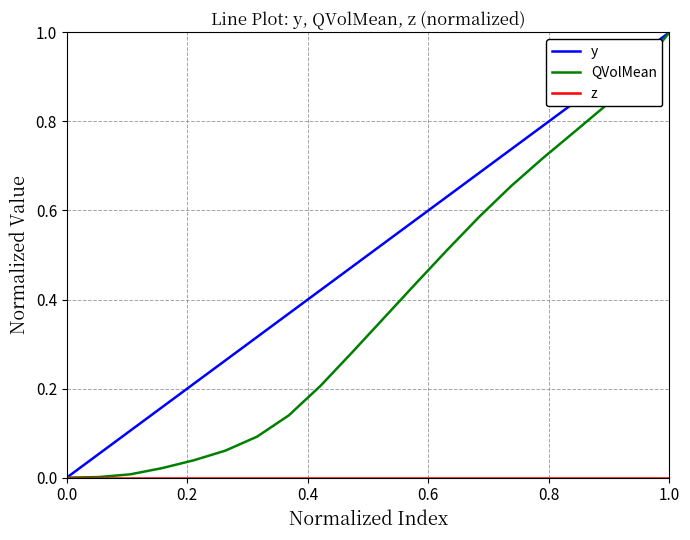

What is the maximum value shown in the chart?

1.0